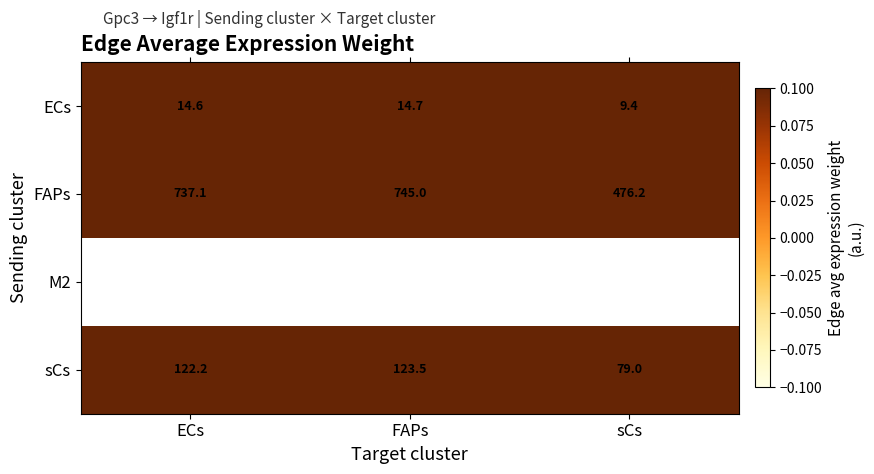

Count the number of data series in this chart.

4